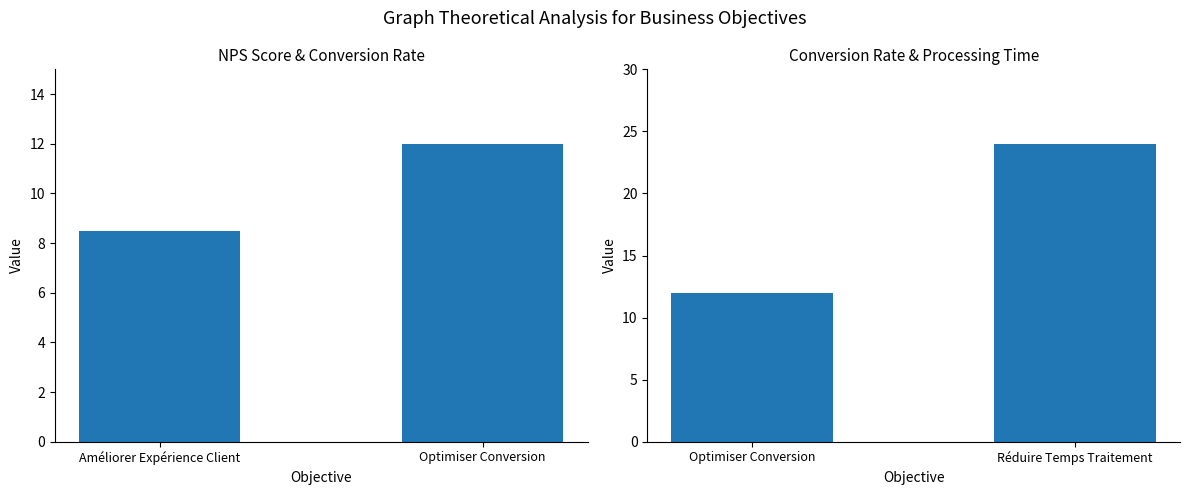

What is the maximum value shown in the chart?

24